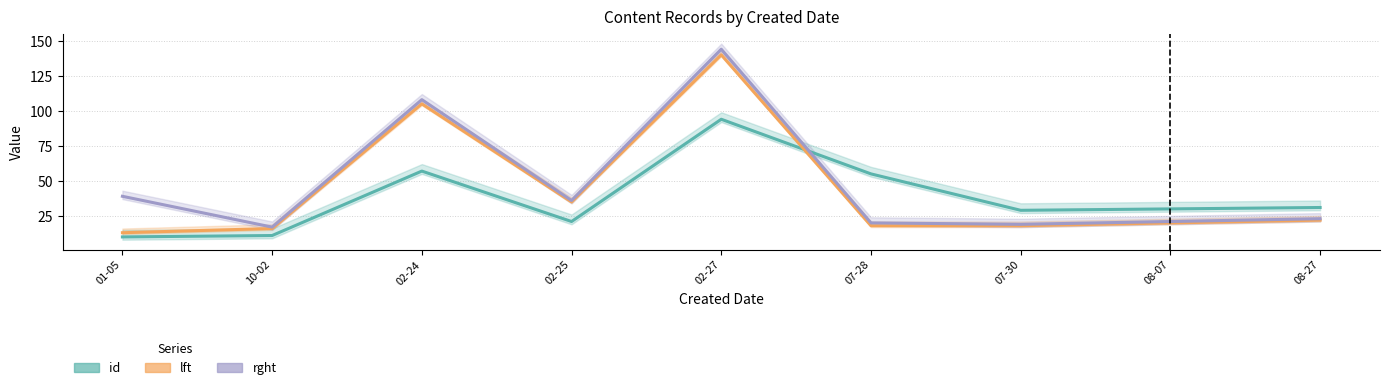

Does the chart display data point markers on the line(s)?

No